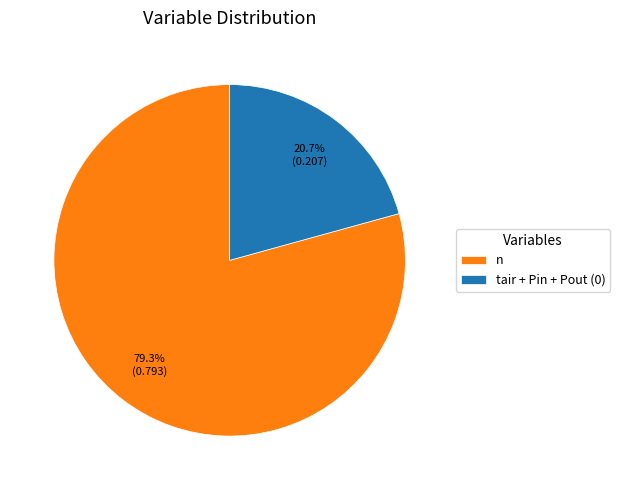

How many segments does this pie chart have?

2